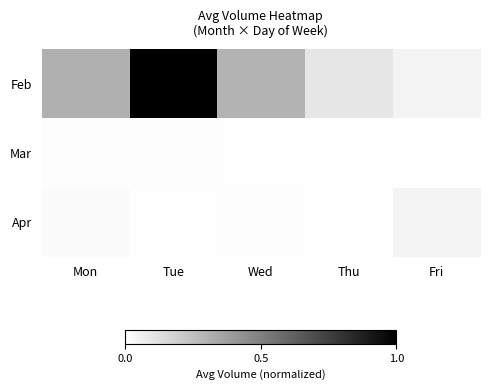

Between Tue and Thu, which series saw the biggest shift?

Feb